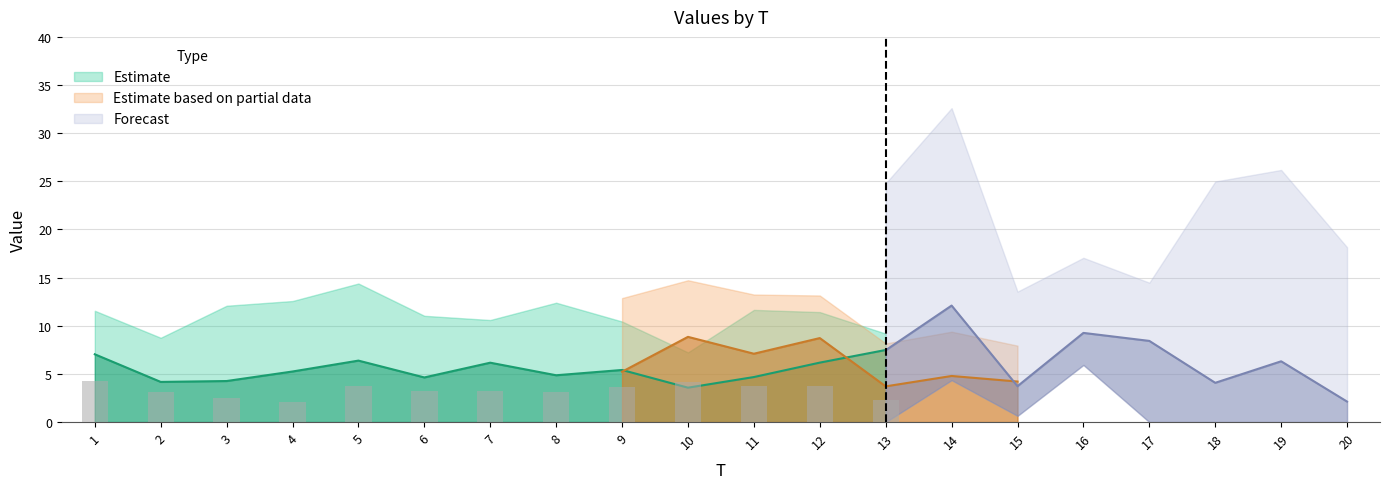

What is the minimum value for x3?

2.3